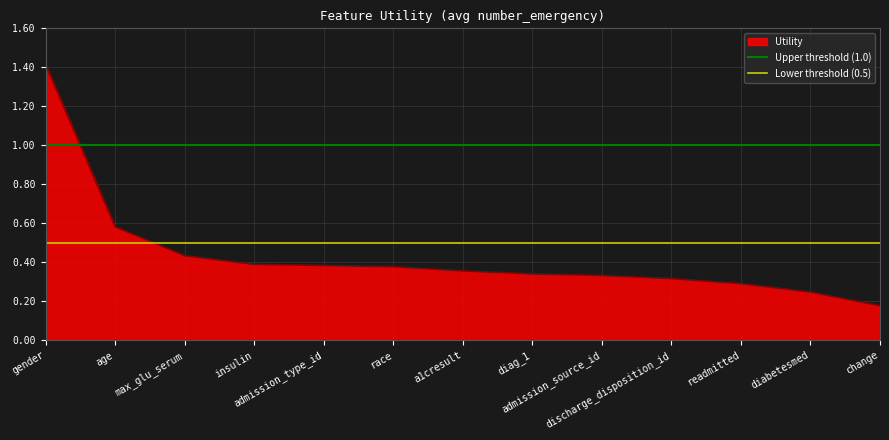

The value of Upper threshold (1.0) at age is 1.8. True or false?

False